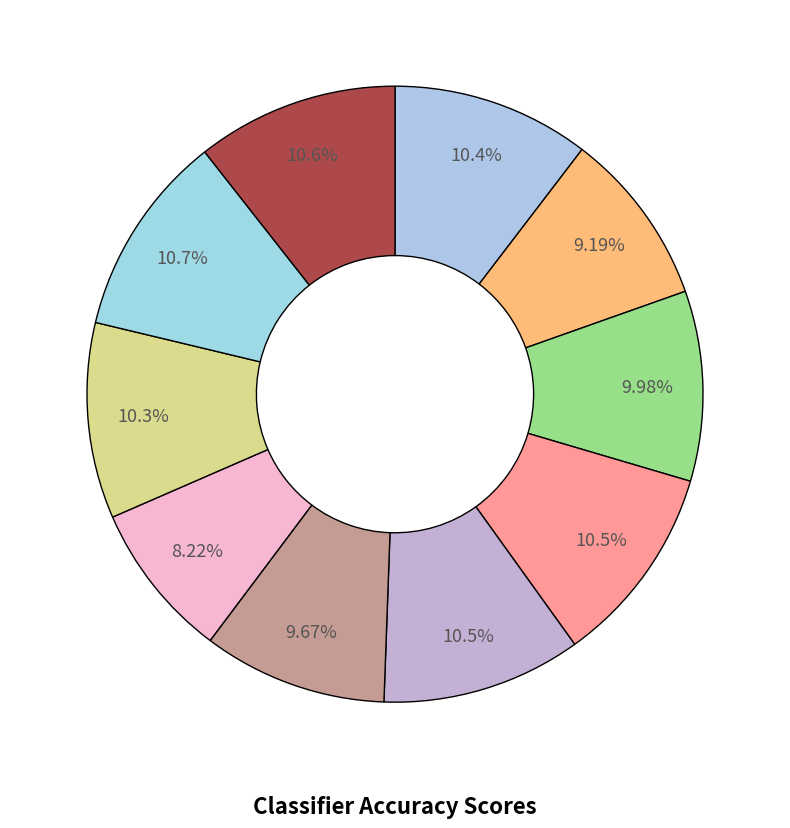

To the nearest percent, what is the difference between the largest and smallest slice percentages?

2%